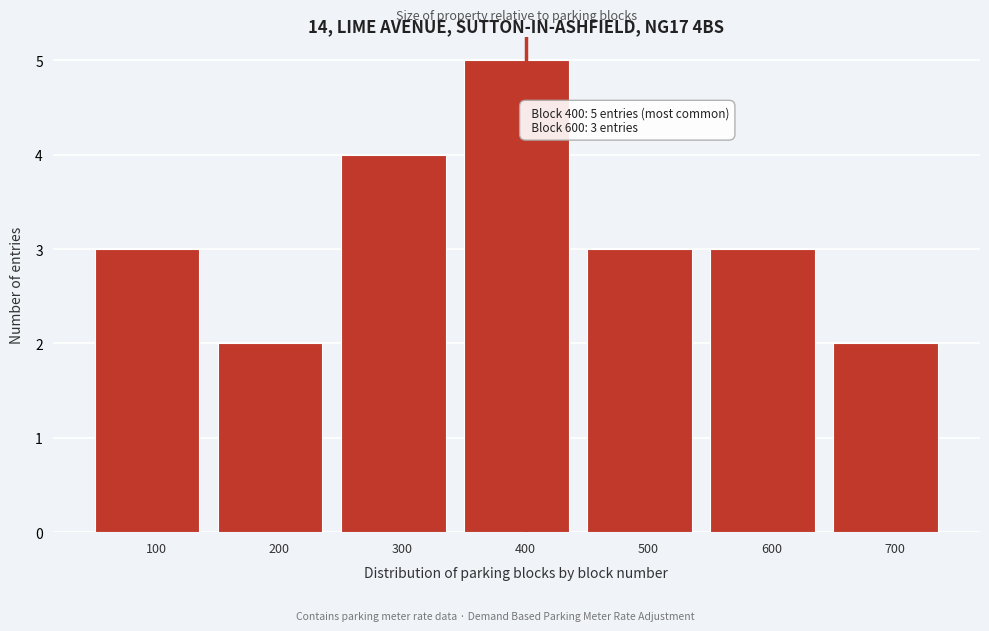

Reading left to right, transcribe all the data shown in this chart.

3	2	4	5	3	3	2